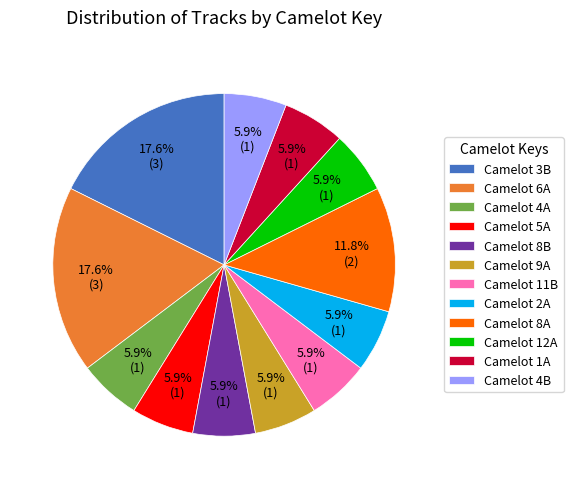

Approximately how many times larger is the value at Camelot 5A compared to Camelot 1A?

1.0